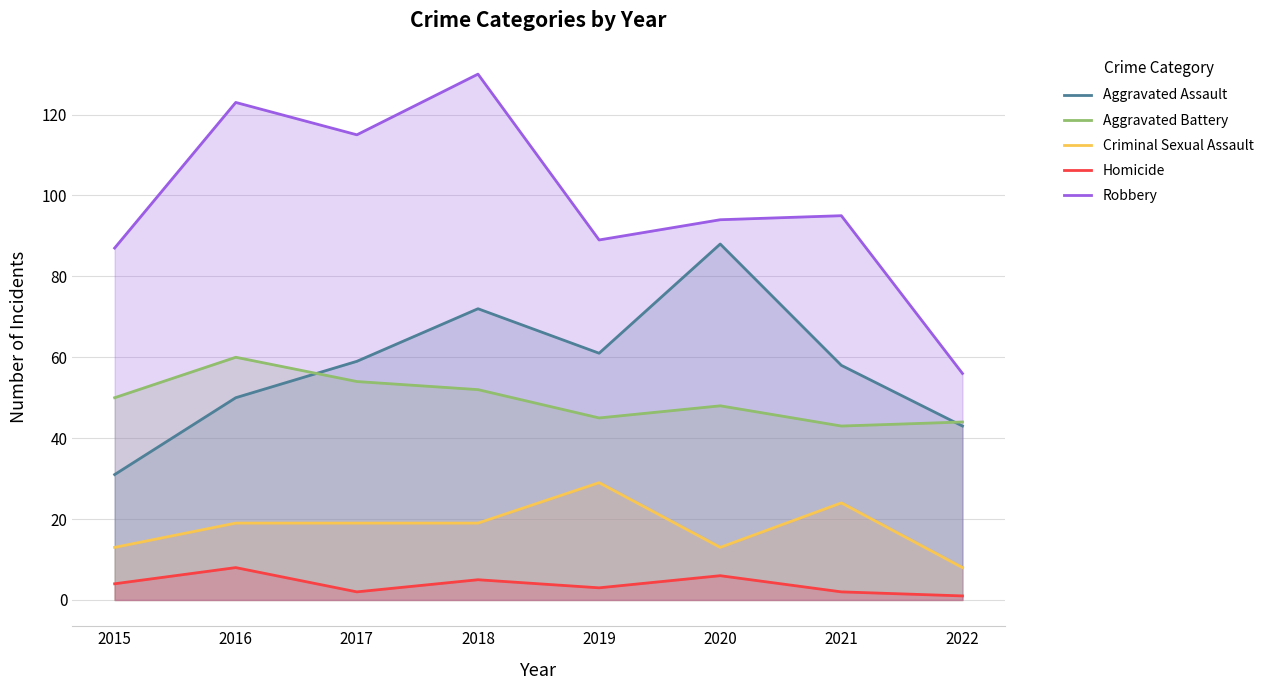

How many interior local valleys does the Robbery series have?

2